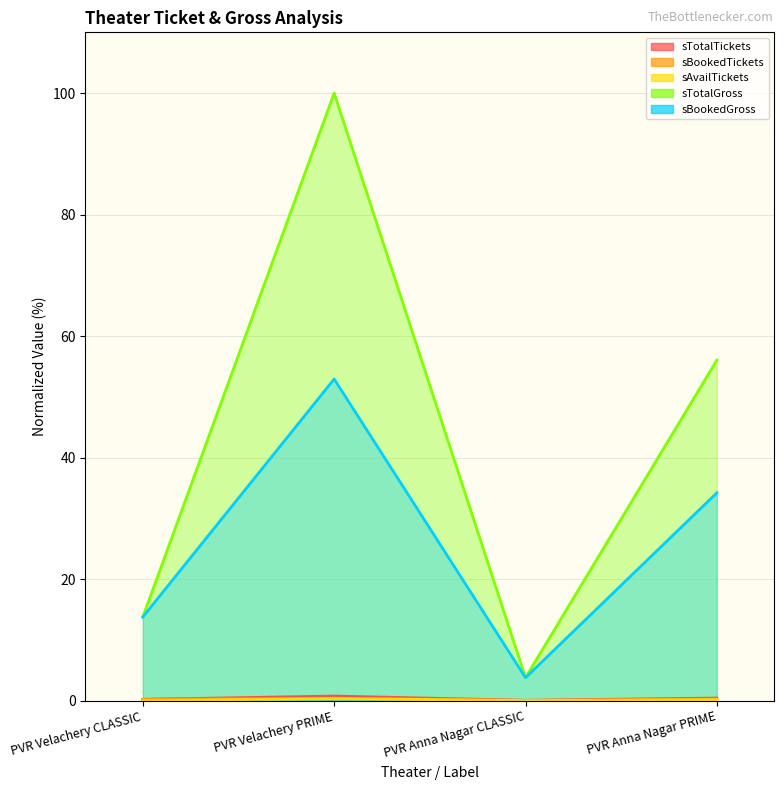

At which label is sBookedTickets closest to 0?

PVR Anna Nagar CLASSIC